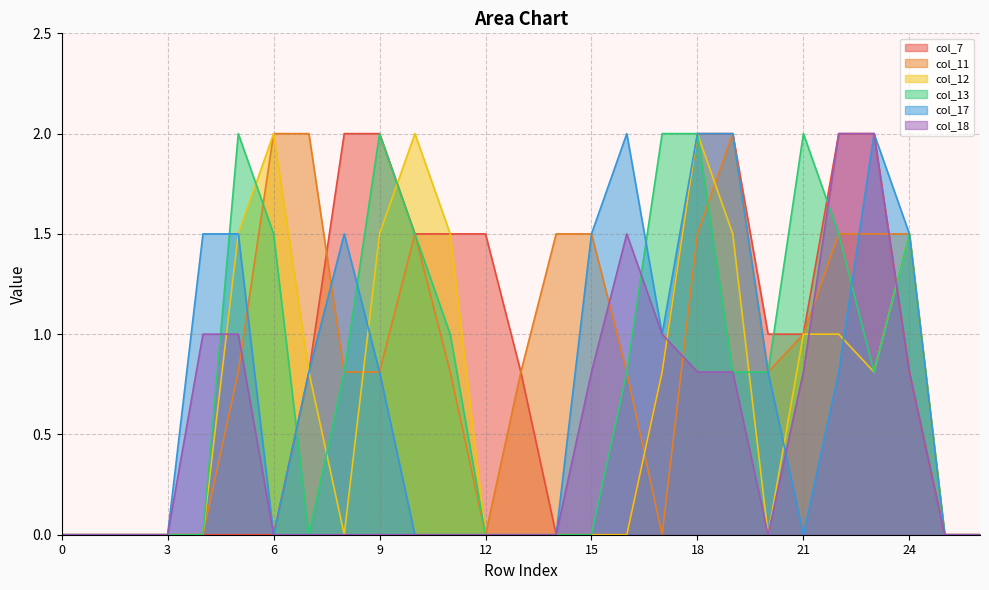

What are all the series names shown in the legend?

col_7, col_11, col_12, col_13, col_17, col_18